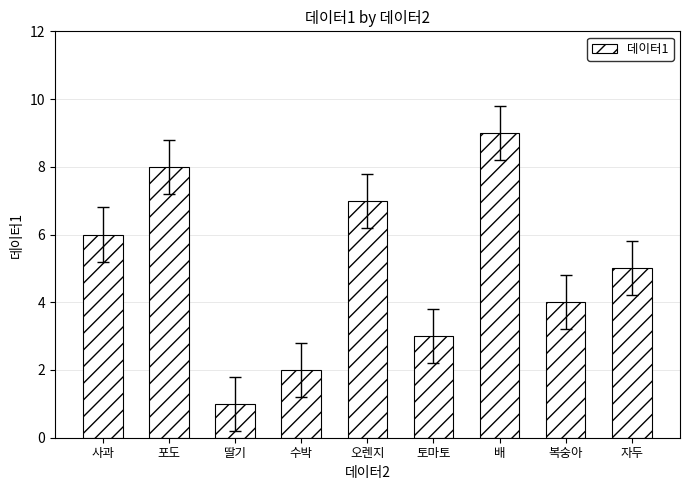

Which category has the highest value across all series?

배